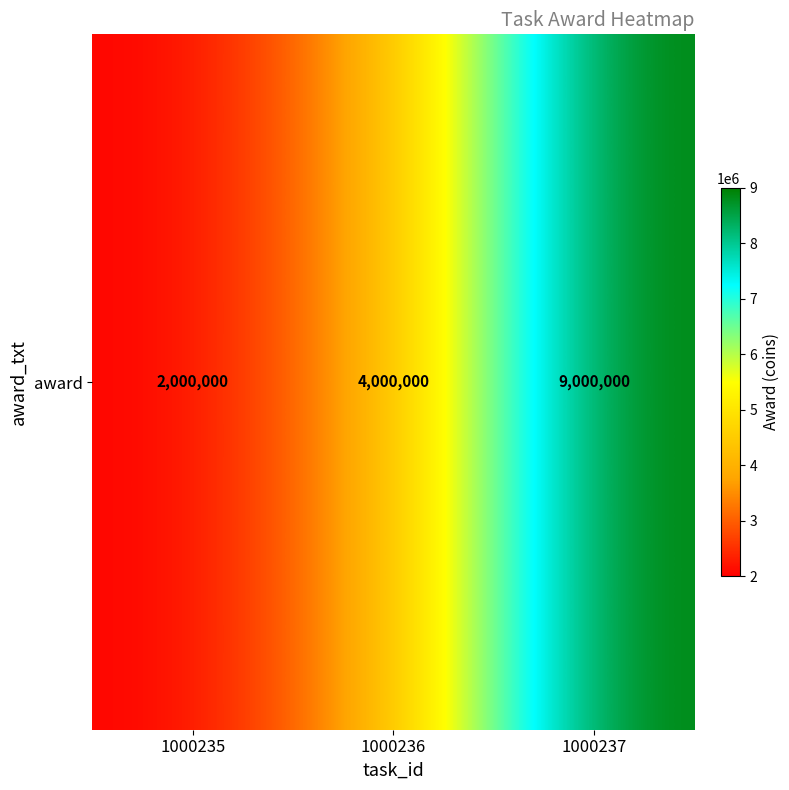

At which label does the data first exceed 4000000?

1000237